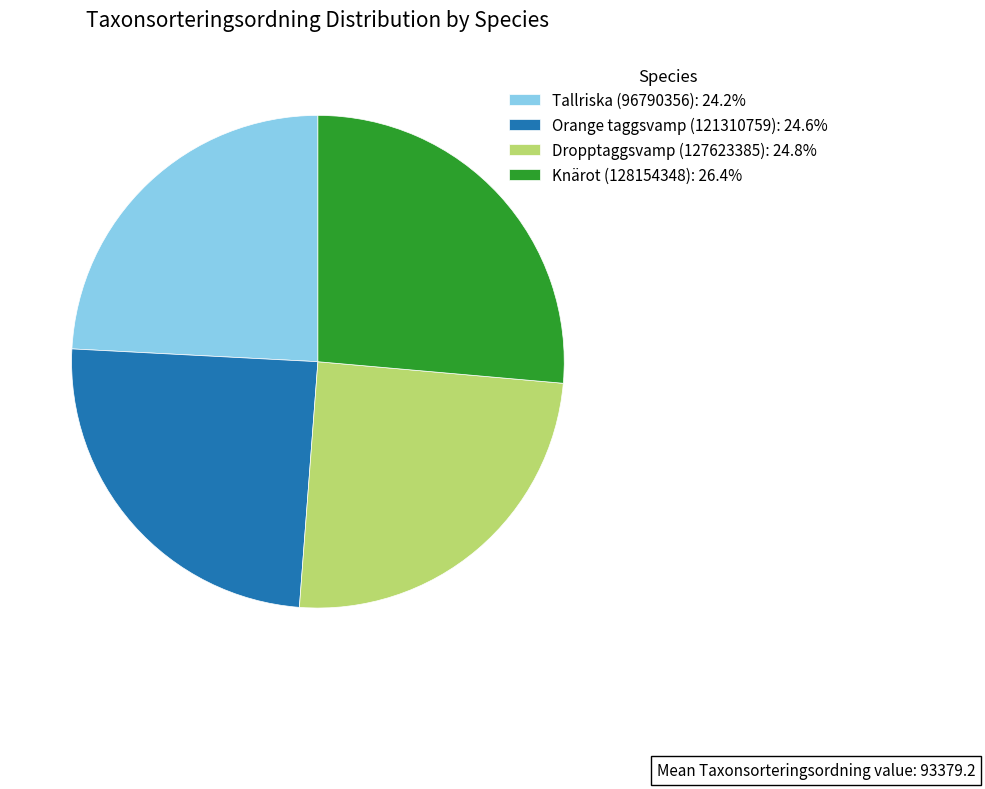

The Tallriska (96790356) slice represents 10% of the pie. True or false?

False